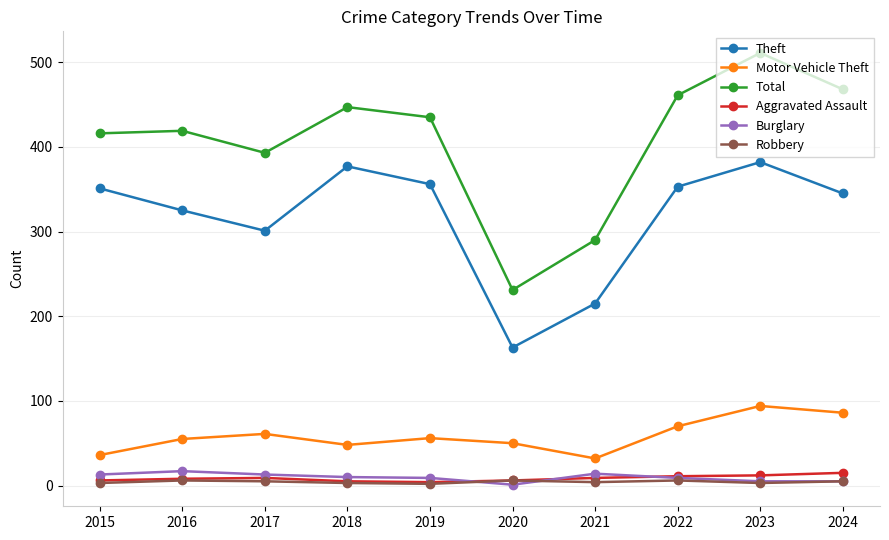

True or false: Motor Vehicle Theft and Total cross at least once.

False